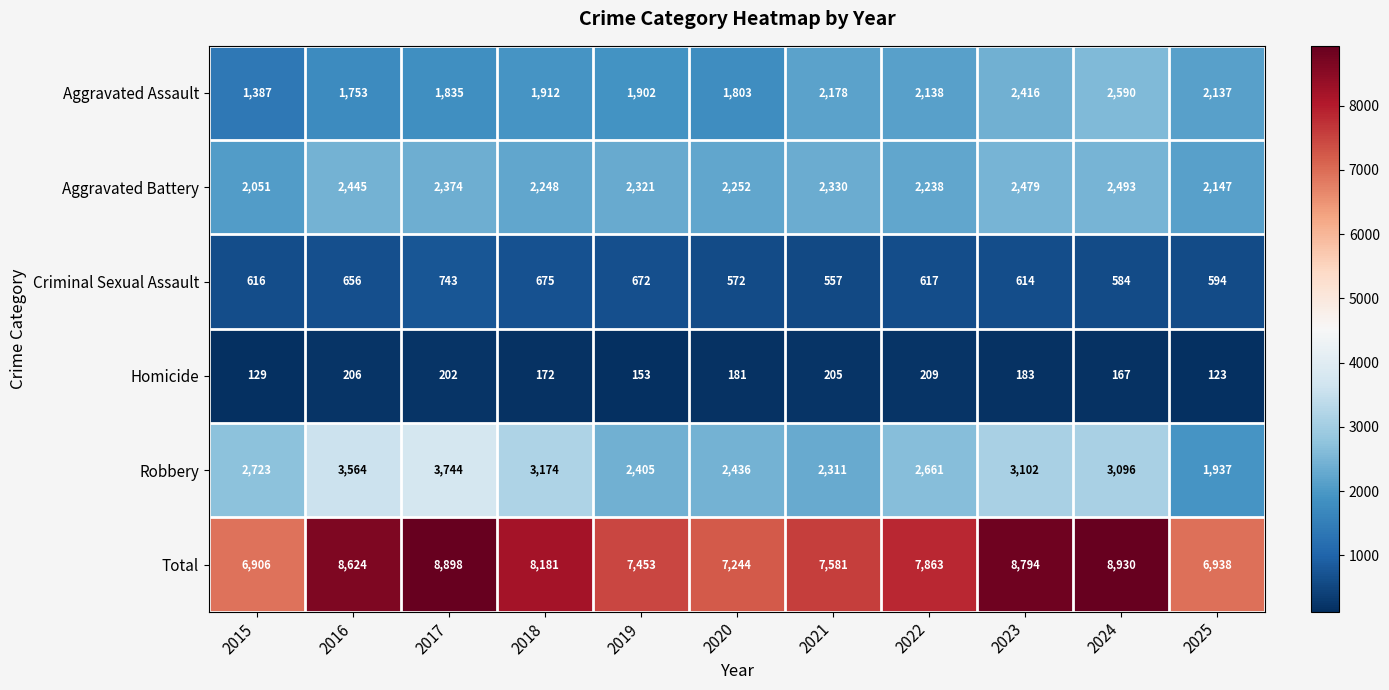

List the series in order of their peak value, lowest first.

Homicide, Criminal Sexual Assault, Aggravated Battery, Aggravated Assault, Robbery, Total